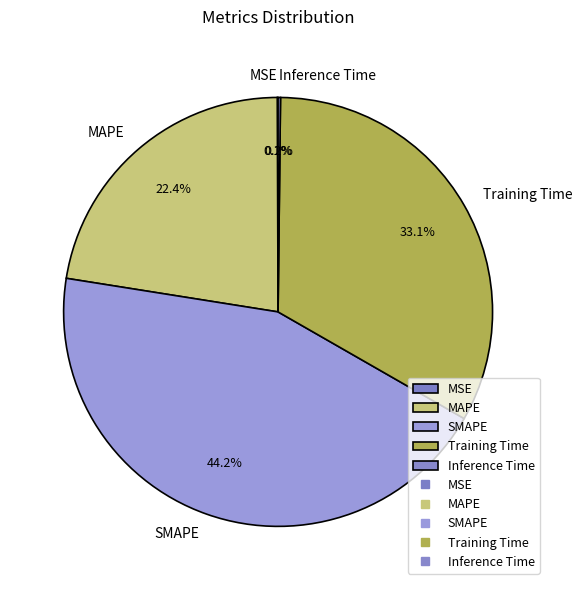

Is there any slice that represents more than half of the pie?

No